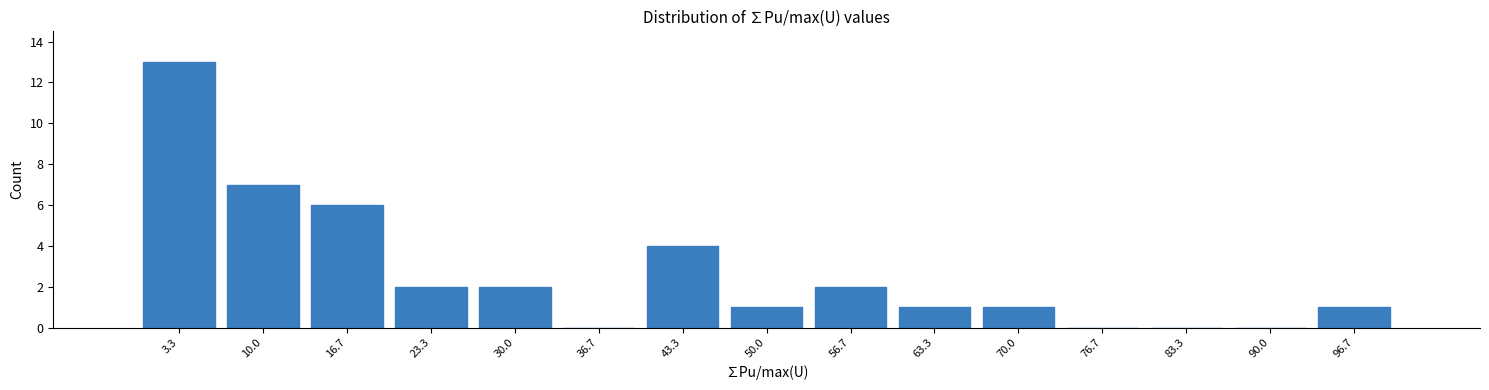

Reading left to right, transcribe this chart: for each bar, give the range it covers on the x-axis and its height. Neither the bar edges nor the heights are printed on the chart, so give them approximately, as read against the axes.

0 to 7: 13
7 to 13: 7
13 to 20: 6
20 to 27: 2
27 to 33: 2
33 to 40: 0
40 to 47: 4
47 to 53: 1
53 to 60: 2
60 to 67: 1
67 to 73: 1
73 to 80: 0
80 to 87: 0
87 to 93: 0
93 to 100: 1